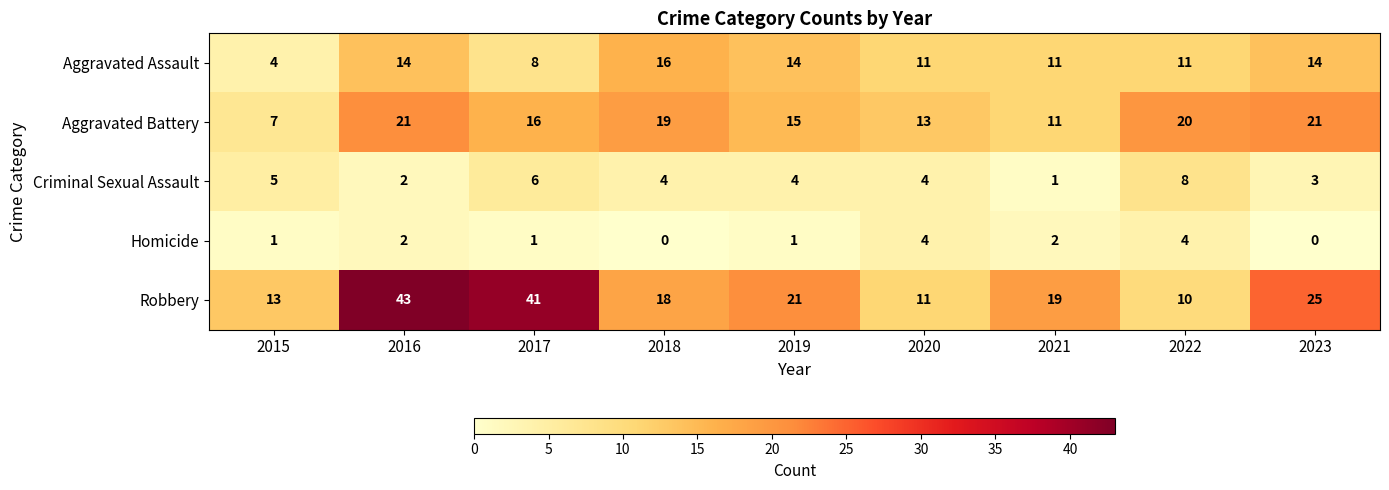

True or false: Aggravated Assault has a value of 11 at 2022.

True